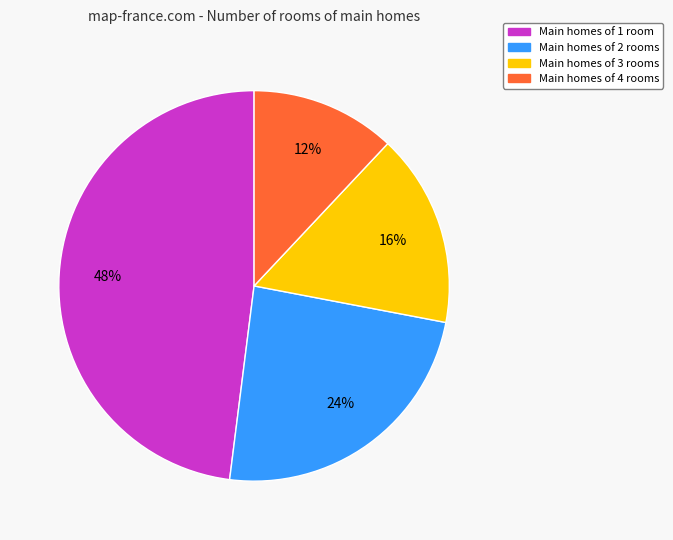

Do Main homes of 4 rooms and Main homes of 3 rooms together represent more than half of the pie?

No